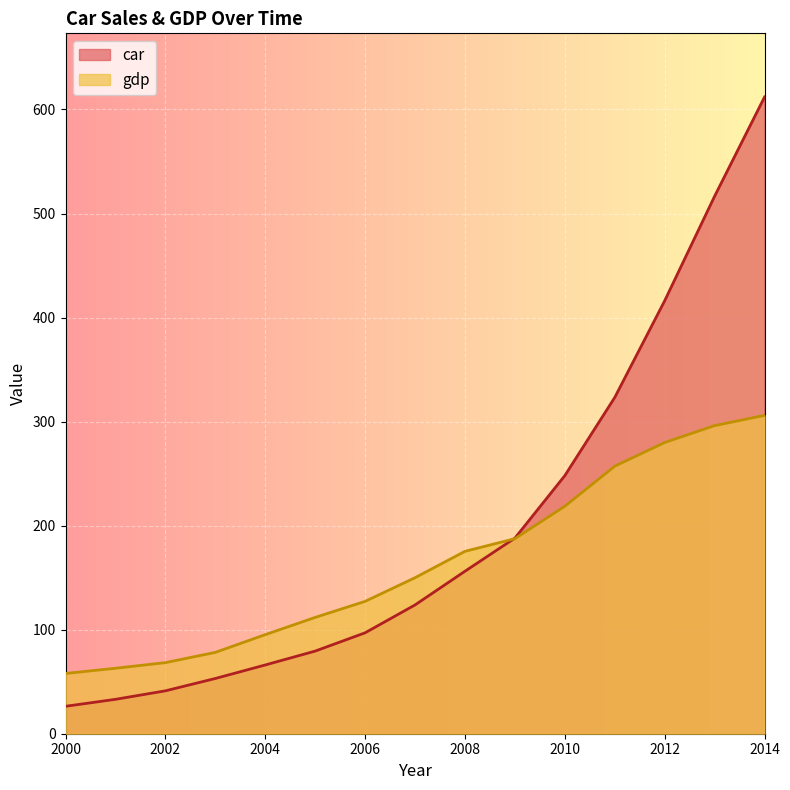

Where do gdp and car first cross each other?

2008 and 2009